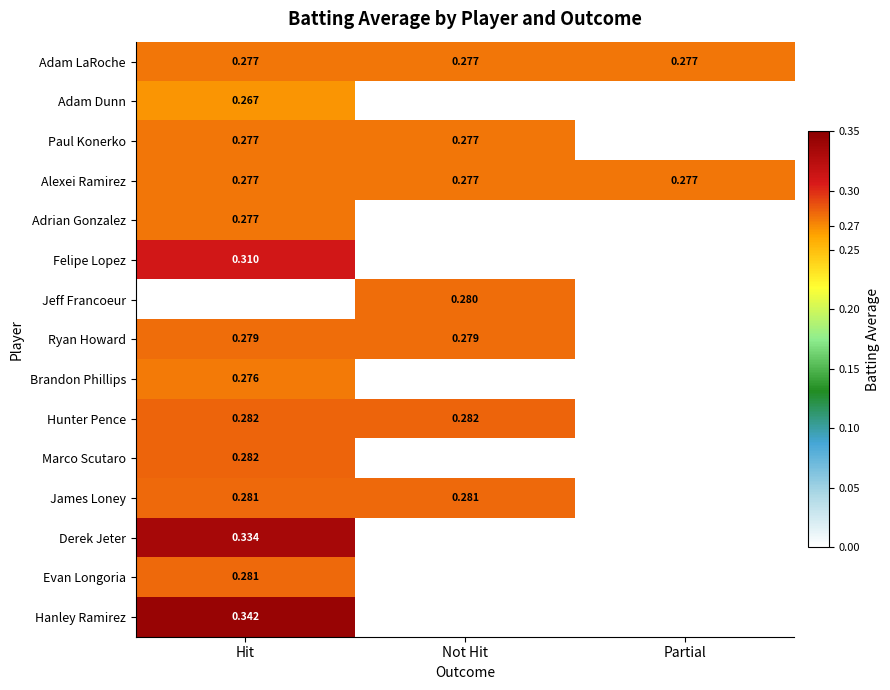

Is the value of Paul Konerko at Not Hit greater than the value of Jeff Francoeur at Not Hit?

No